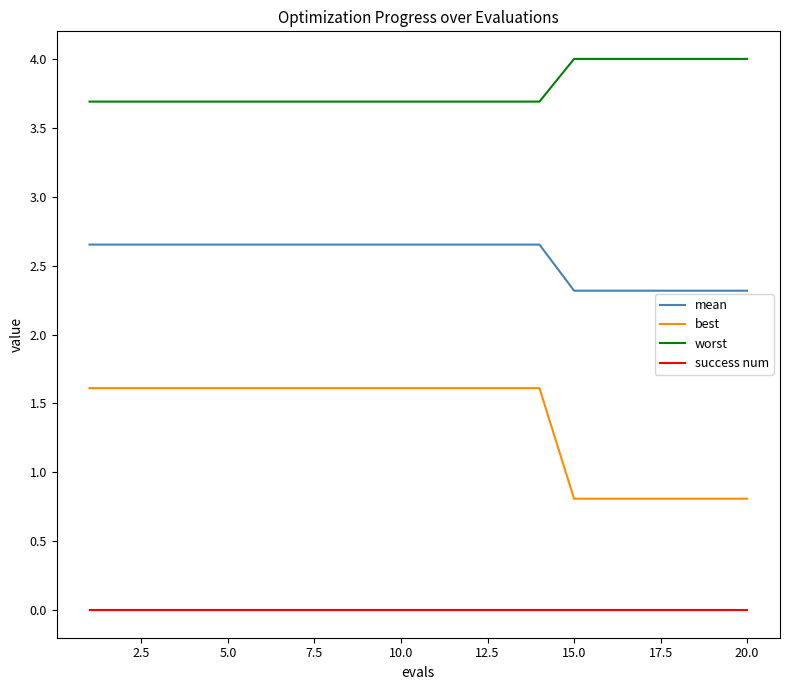

True or false: success num and mean cross at least once.

False